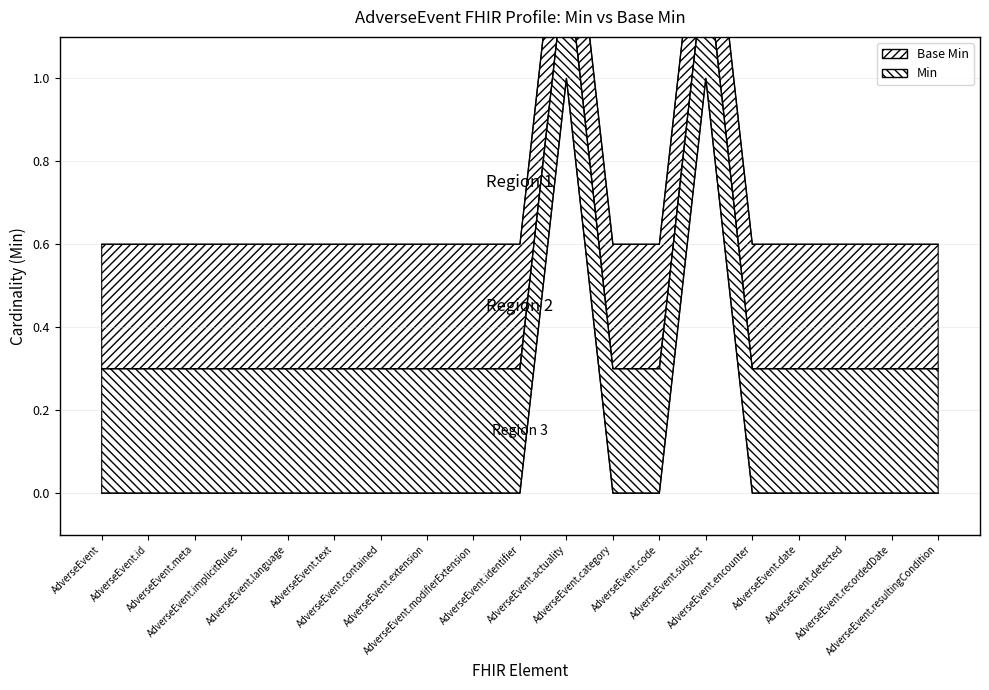

Rank the categories by Base Min value from highest to lowest.

AdverseEvent.actuality, AdverseEvent.subject, AdverseEvent, AdverseEvent.id, AdverseEvent.meta, AdverseEvent.implicitRules, AdverseEvent.language, AdverseEvent.text, AdverseEvent.contained, AdverseEvent.extension, AdverseEvent.modifierExtension, AdverseEvent.identifier, AdverseEvent.category, AdverseEvent.code, AdverseEvent.encounter, AdverseEvent.date, AdverseEvent.detected, AdverseEvent.recordedDate, AdverseEvent.resultingCondition